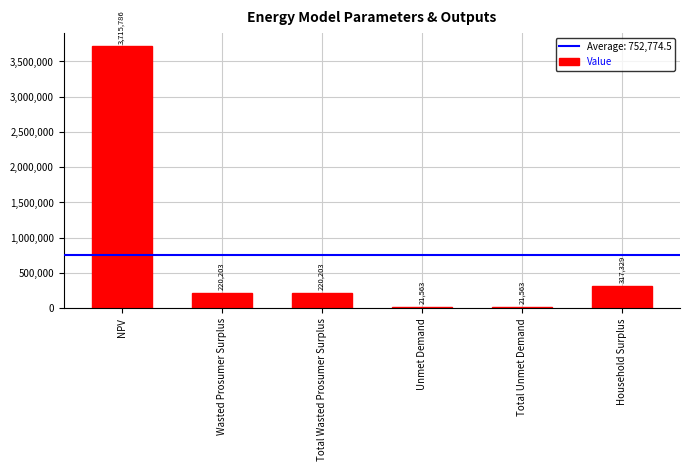

What is the average value?

752774.5